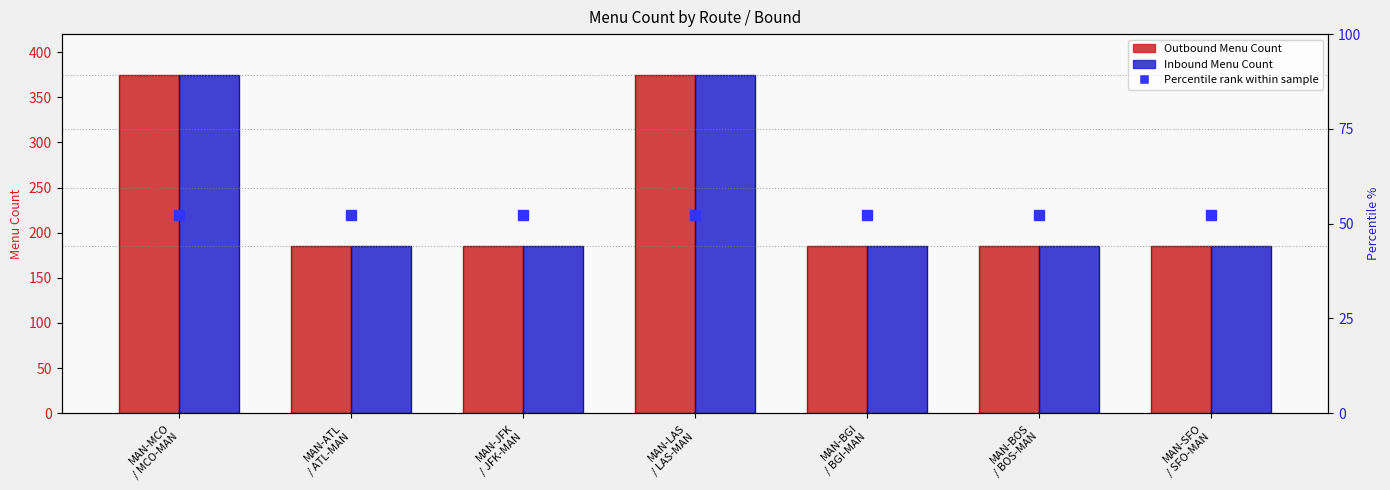

Which series has the largest range (max minus min)?

Outbound